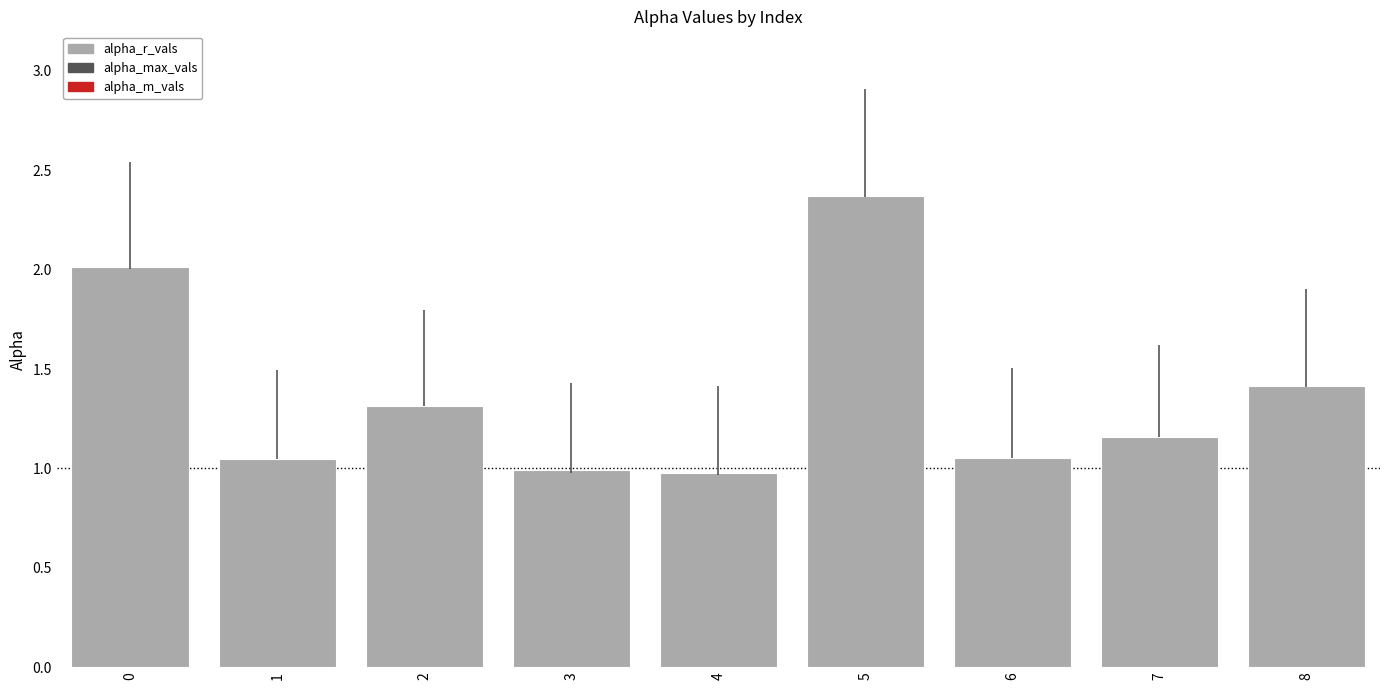

Which series reaches the minimum Y coordinate?

alpha_m_vals